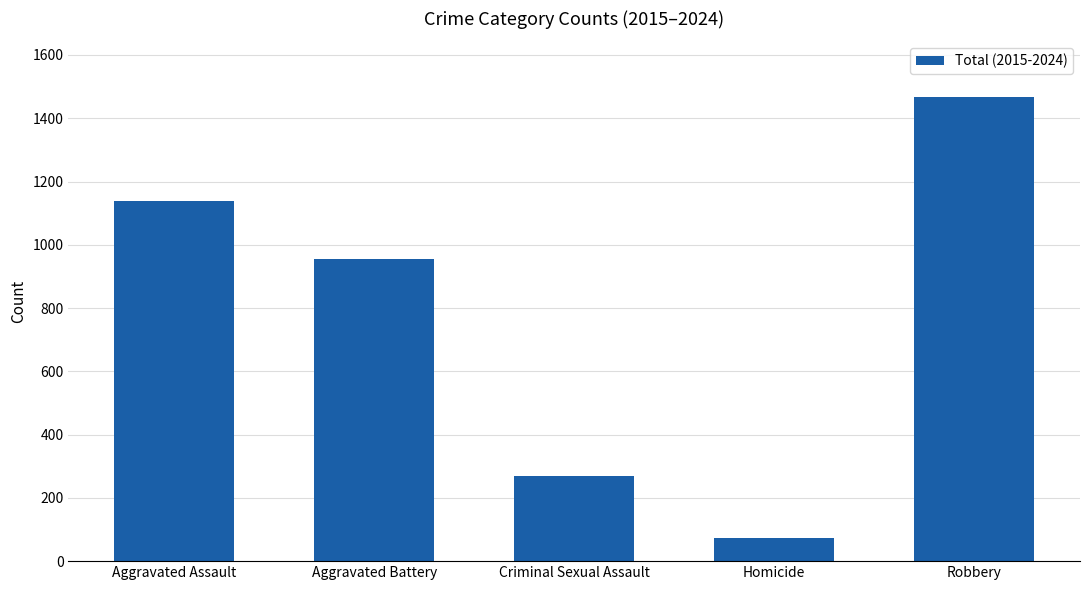

Reading left to right, extract all data points from this chart.

Aggravated Assault=1138	Aggravated Battery=955	Criminal Sexual Assault=269	Homicide=74	Robbery=1467